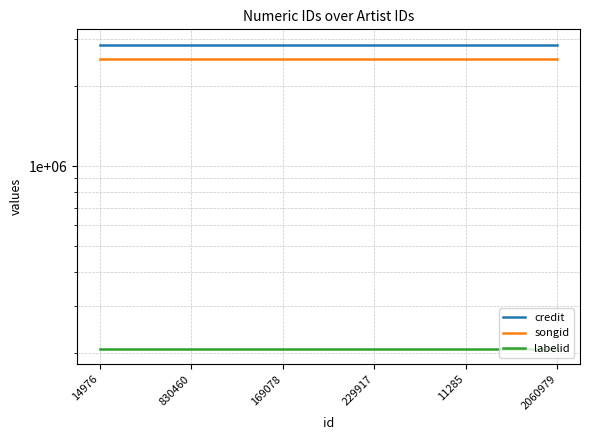

How many lines are shown in the chart?

3